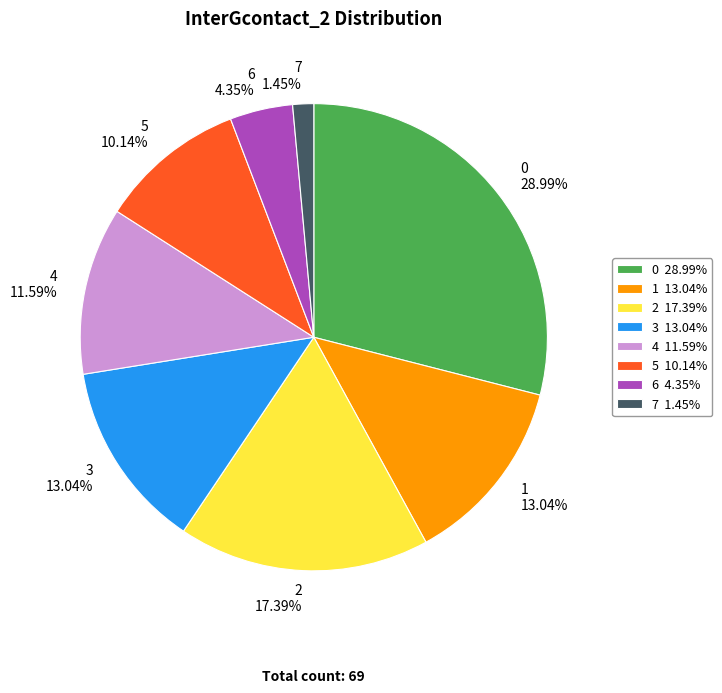

Is 2 the majority of the pie?

No